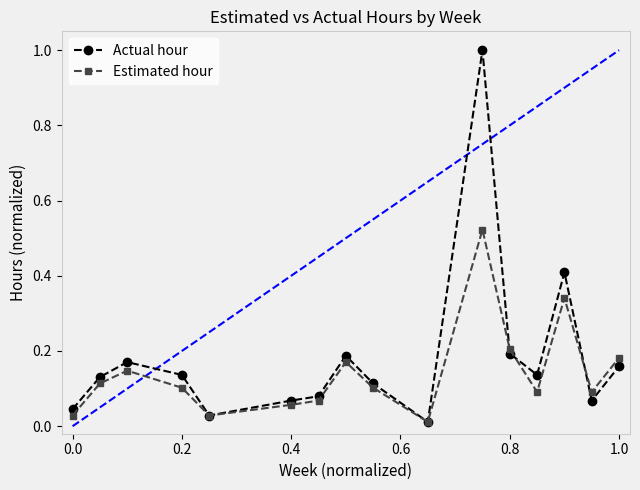

Is this an area chart (filled region under the line)?

No